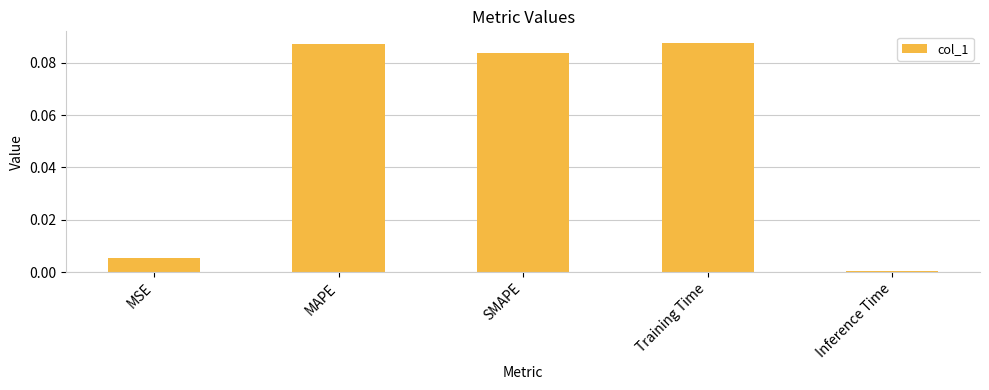

The value at Inference Time is 0.0. True or false?

True